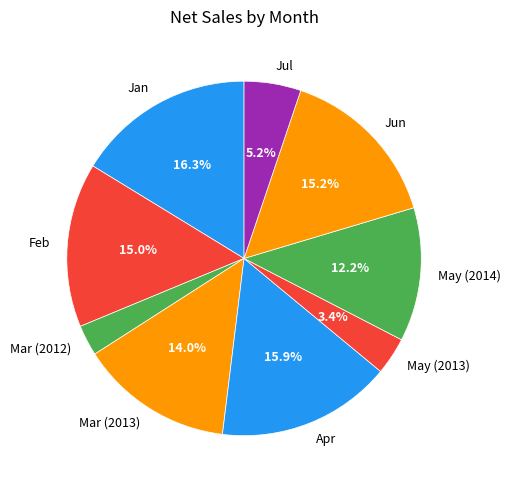

Between May (2013) and May (2014), which is larger?

May (2014)